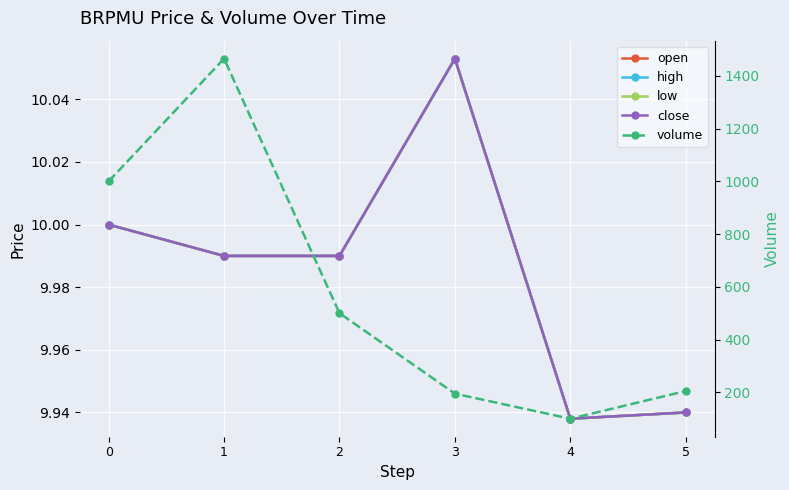

Reading right to left, extract all data points from this chart.

open: 5=9.9	4=9.9	3=10.1	2=10.0	1=10.0	0=10.0
high: 5=9.9	4=9.9	3=10.1	2=10.0	1=10.0	0=10.0
low: 5=9.9	4=9.9	3=10.1	2=10.0	1=10.0	0=10.0
close: 5=9.9	4=9.9	3=10.1	2=10.0	1=10.0	0=10.0
volume: 5=205.0	4=100.0	3=195.0	2=500.0	1=1465.0	0=1000.0